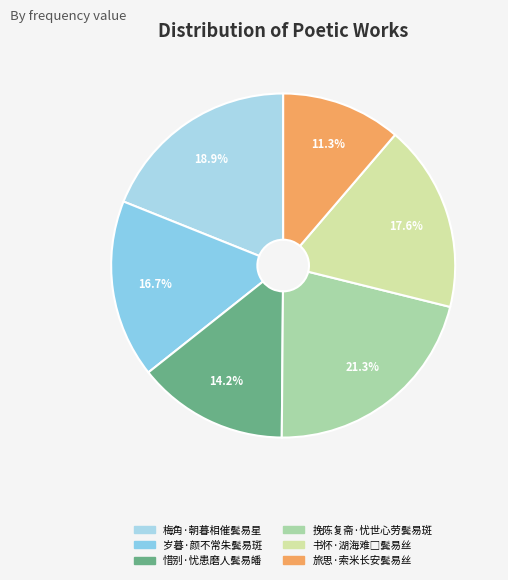

Count the number of slices in the pie.

6